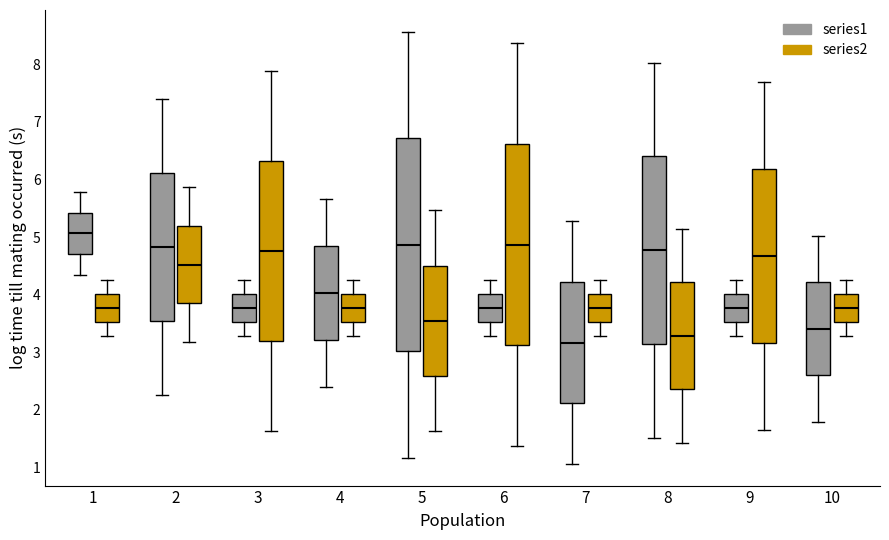

Comparing the boxes themselves (not the whiskers), which one is the tallest?

5 (series1)